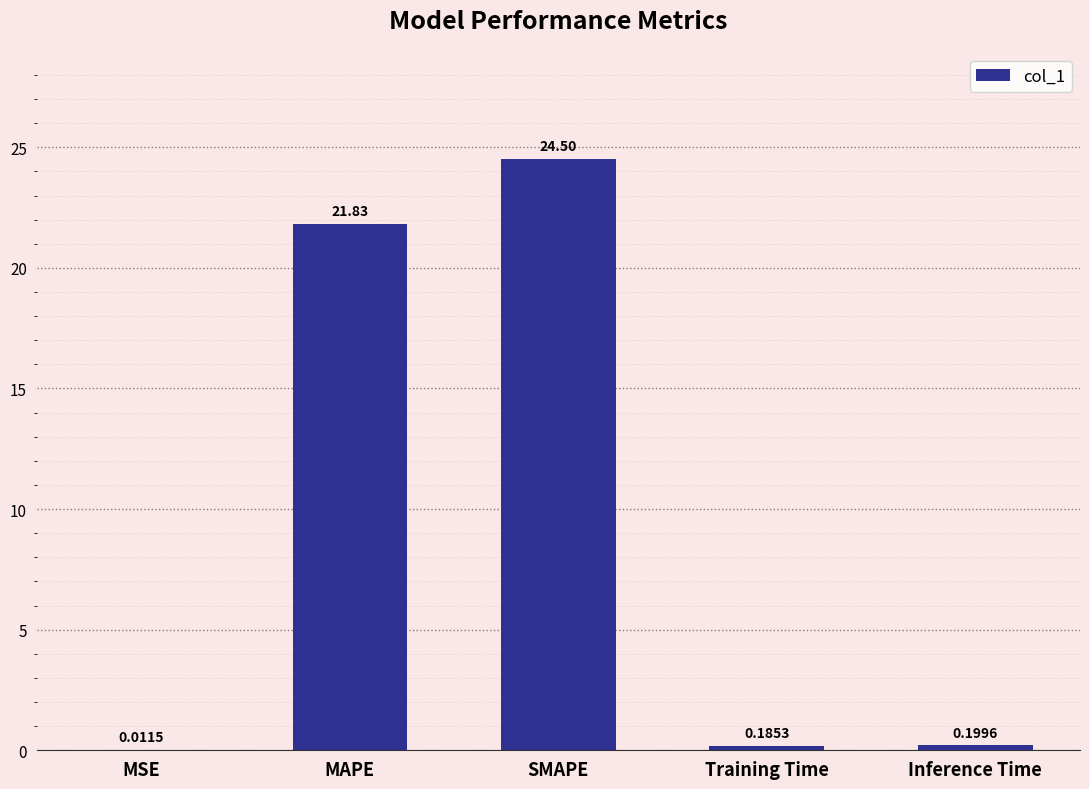

What is the change in value from SMAPE to Training Time?

-24.3